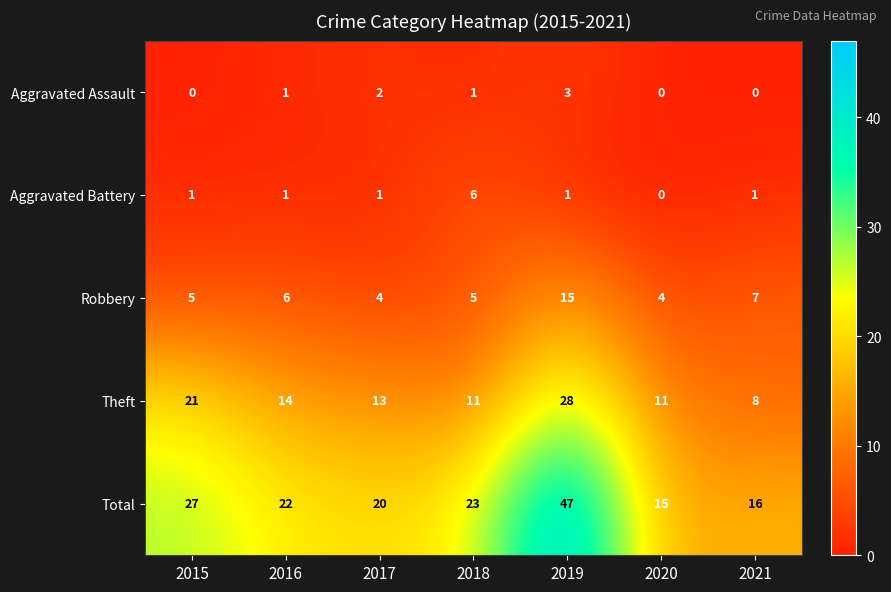

The value of Aggravated Battery at 2018 is 6. True or false?

True